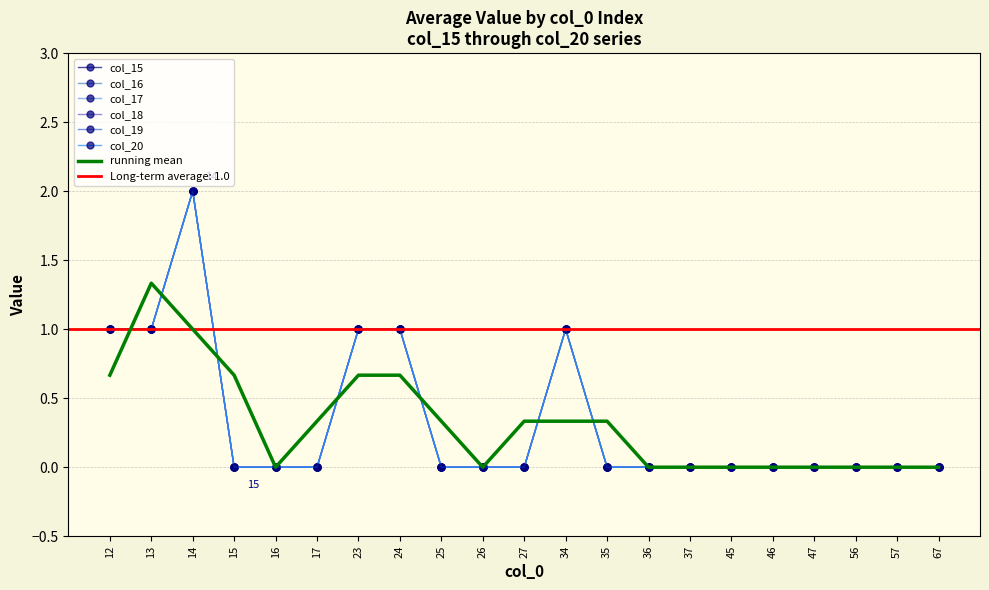

What are all the series names shown in the legend?

col_15, col_16, col_17, col_18, col_19, col_20